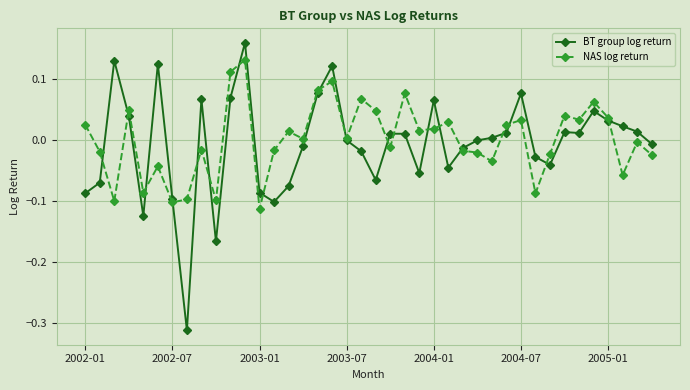

Rank the series by their maximum value, from highest to lowest.

BT group log return, NAS log return